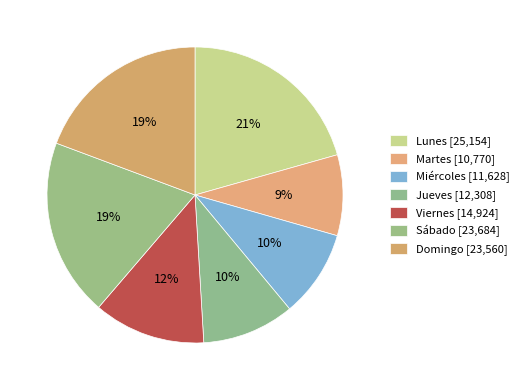

Count the number of slices in the pie.

7